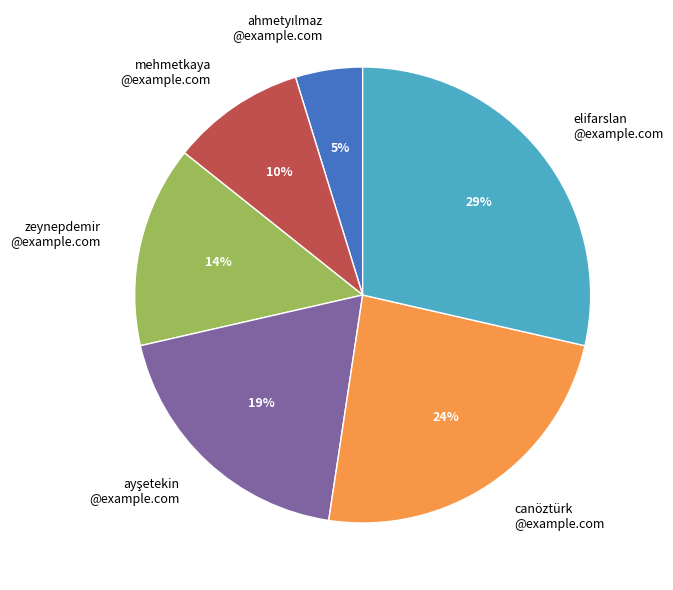

True or false: canöztürk @example.com accounts for 24% of the total.

True